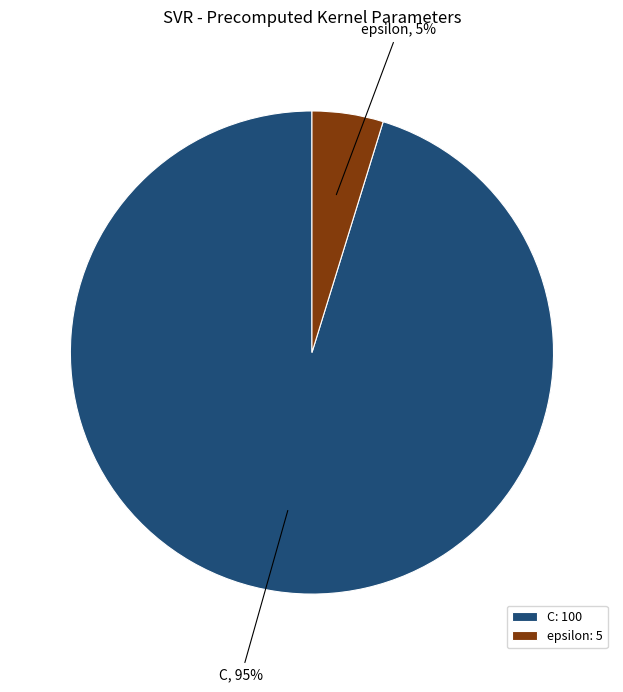

Is there a majority slice in this chart?

Yes